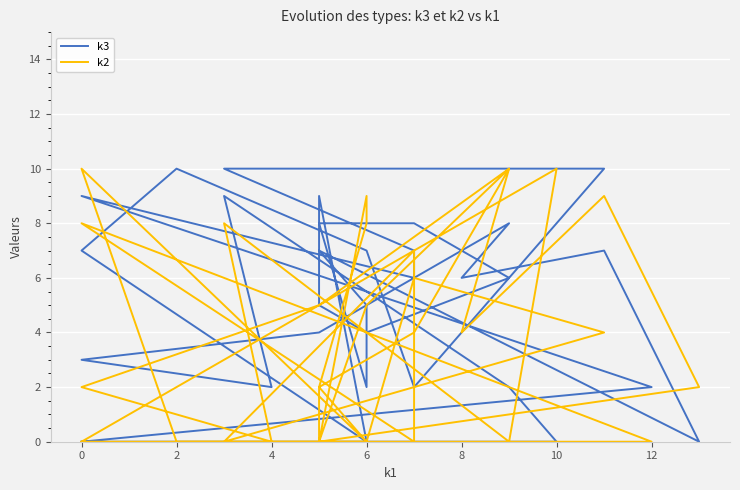

Between 8 and 14, which is larger?

8